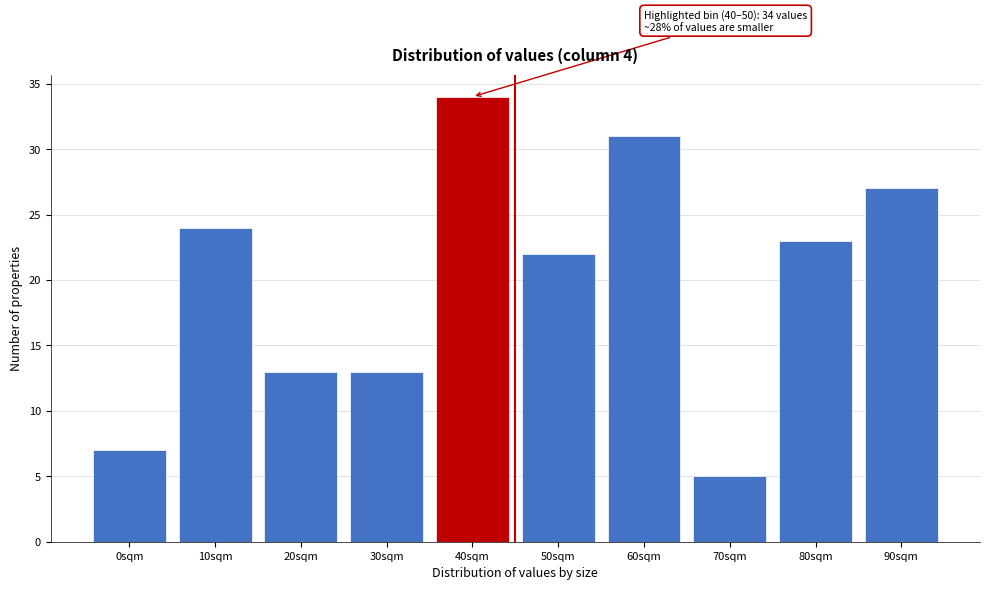

Reading left to right, what are all the values shown in this chart?

7	24	13	13	34	22	31	5	23	27